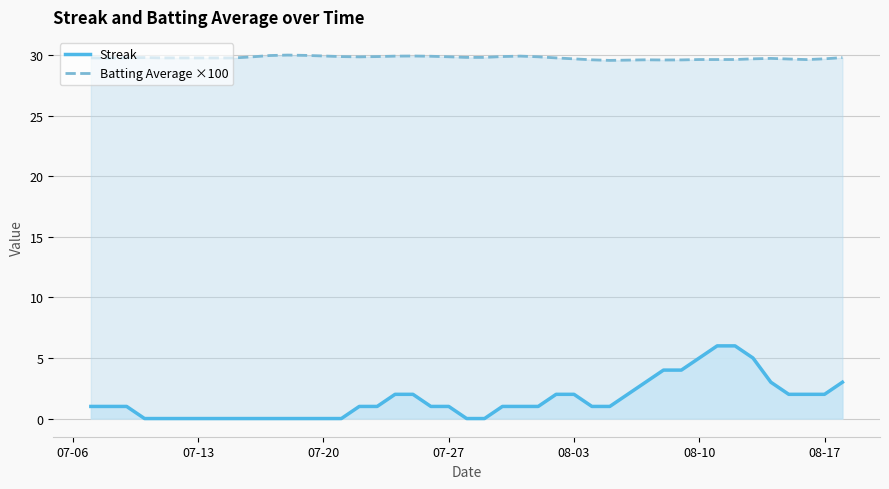

Count the number of data series in this chart.

2